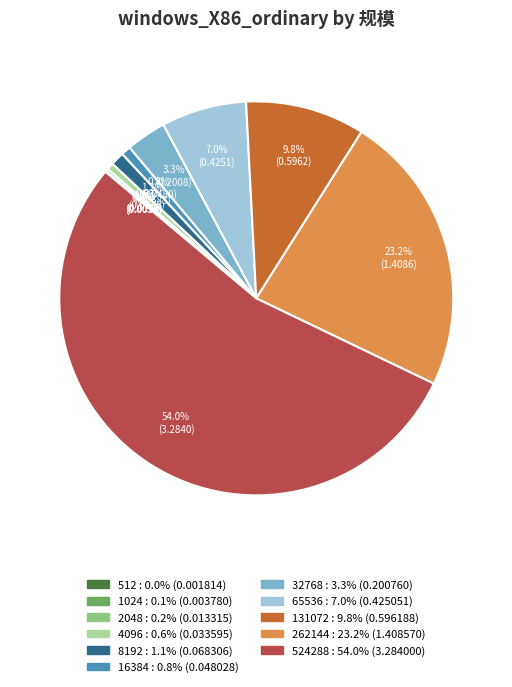

To the nearest percent, what percentage of the pie is 131072?

10%